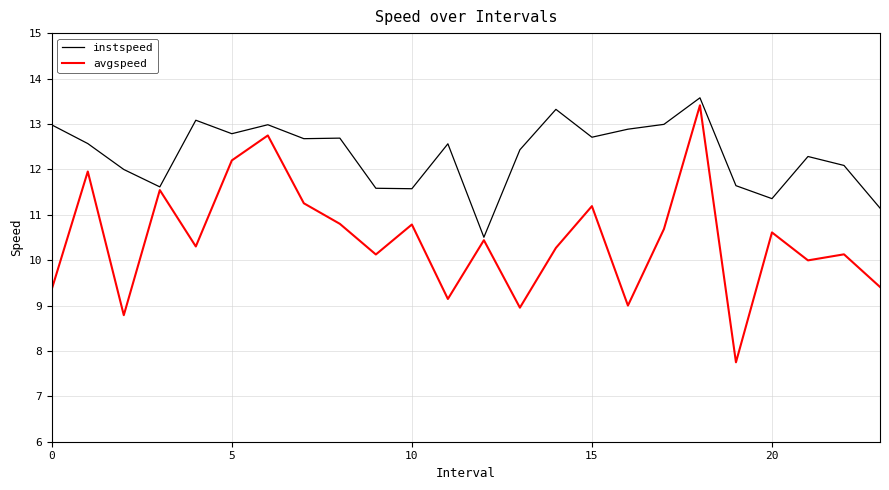

Reading right to left, what are all the values shown in this chart?

instspeed: 11.1	12.1	12.3	11.4	11.6	13.6	13.0	12.9	12.7	13.3	12.4	10.5	12.6	11.6	11.6	12.7	12.7	13.0	12.8	13.1	11.6	12.0	12.6	13.0
avgspeed: 9.4	10.1	10.0	10.6	7.7	13.4	10.7	9.0	11.2	10.3	9.0	10.4	9.1	10.8	10.1	10.8	11.3	12.7	12.2	10.3	11.5	8.8	12.0	9.4